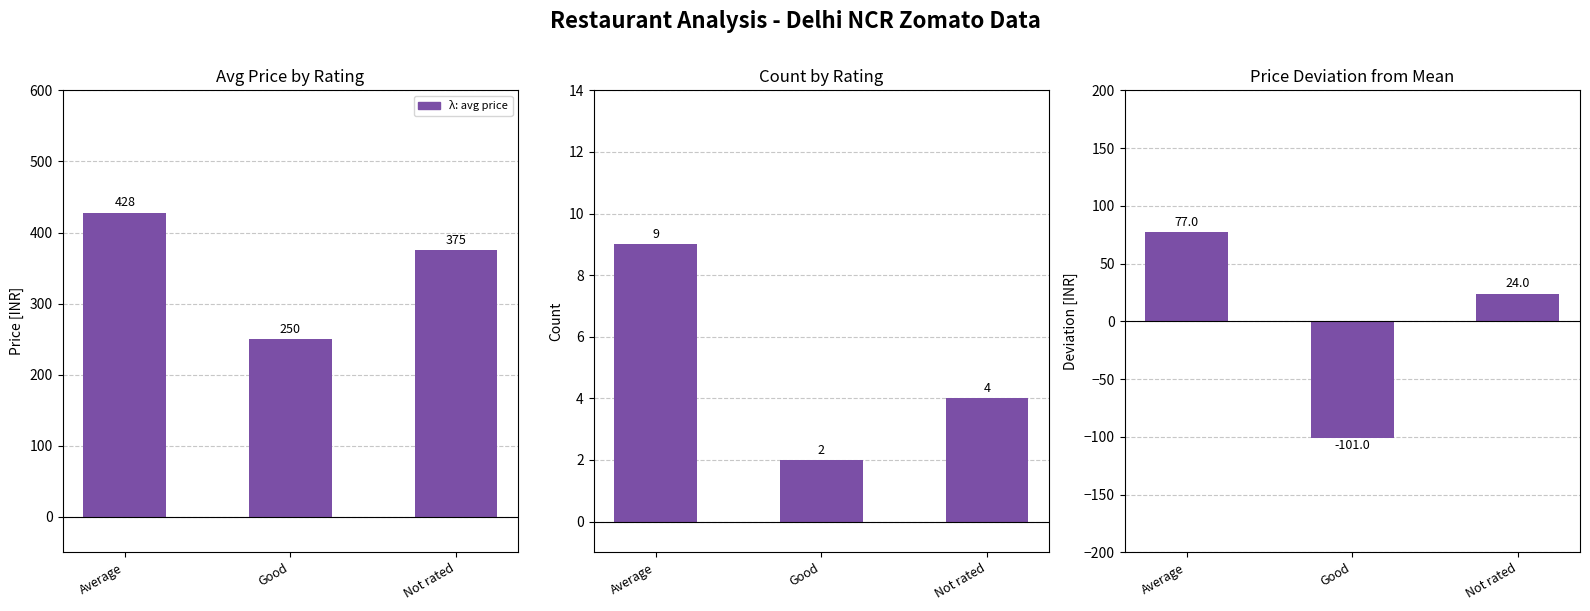

Reading left to right, list all the values displayed in this chart.

Avg Price: 428	250	375
Count: 9	2	4
Price Deviation: 77	-101	24